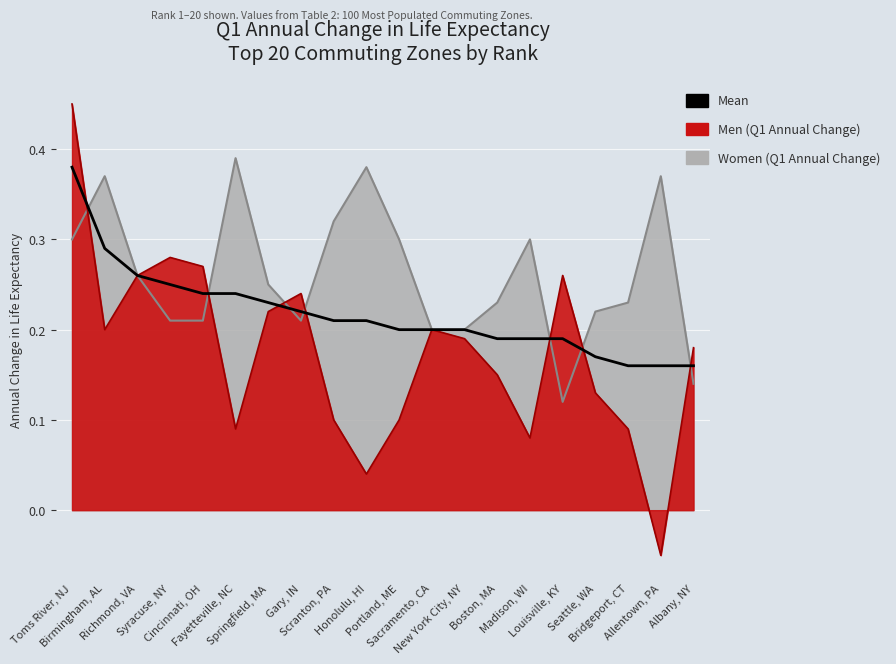

Rank the categories by value from highest to lowest.

Toms River, NJ, Birmingham, AL, Richmond, VA, Syracuse, NY, Cincinnati, OH, Fayetteville, NC, Springfield, MA, Gary, IN, Scranton, PA, Honolulu, HI, Portland, ME, Sacramento, CA, New York City, NY, Boston, MA, Madison, WI, Louisville, KY, Seattle, WA, Bridgeport, CT, Allentown, PA, Albany, NY